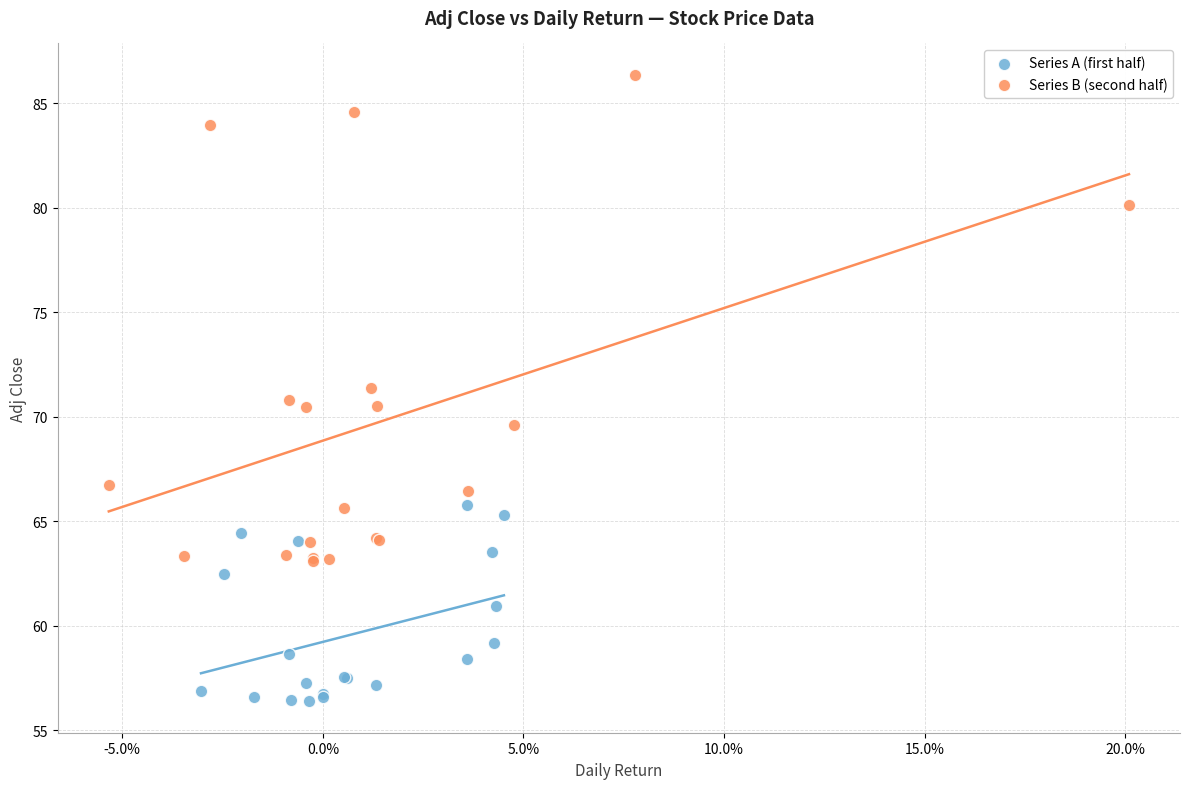

What are all the series names shown in the legend?

Series A (first half), Series B (second half)